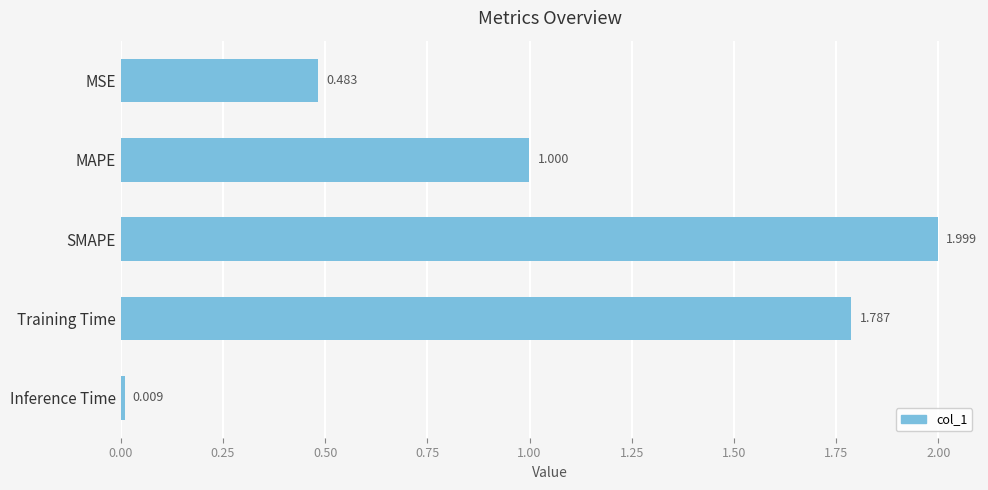

Which category has the highest value across all series?

SMAPE